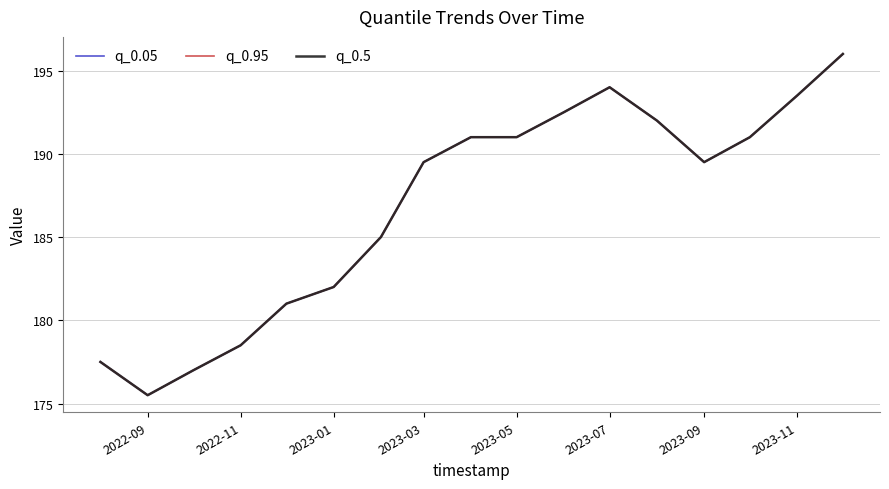

Is this an area chart (filled region under the line)?

No